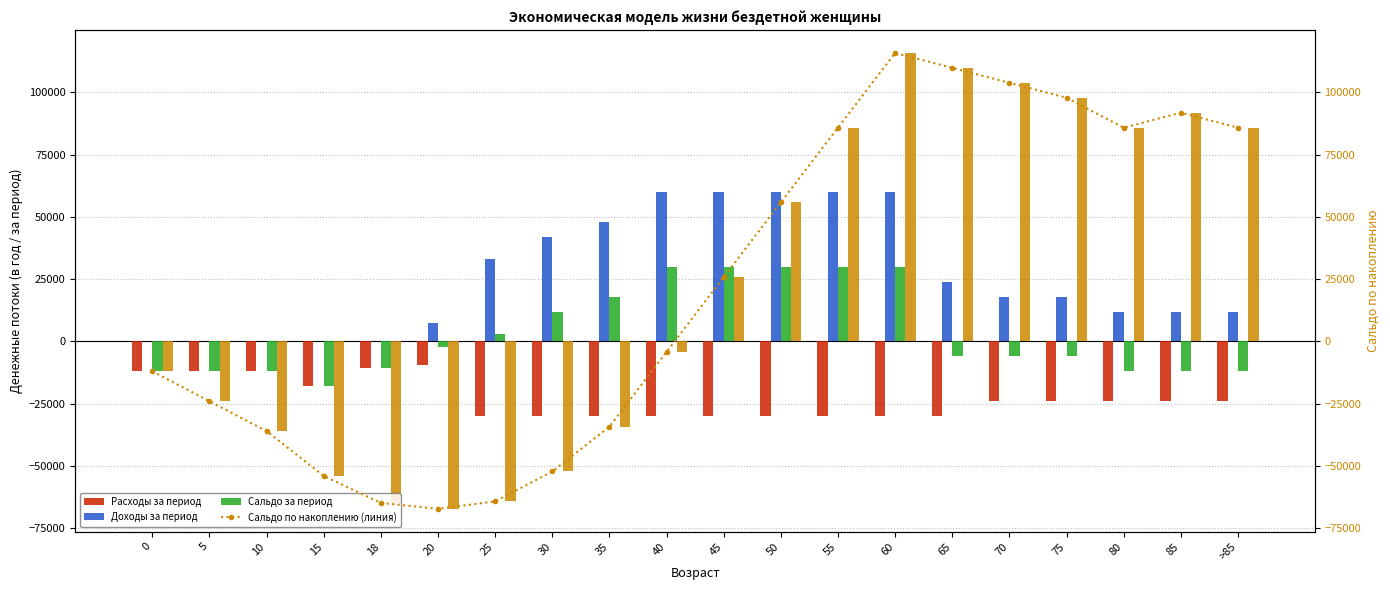

List the series in order of their peak value, lowest first.

Расходы за период, Сальдо за период, Доходы за период, Сальдо по накоплению, Сальдо по накоплению (линия)